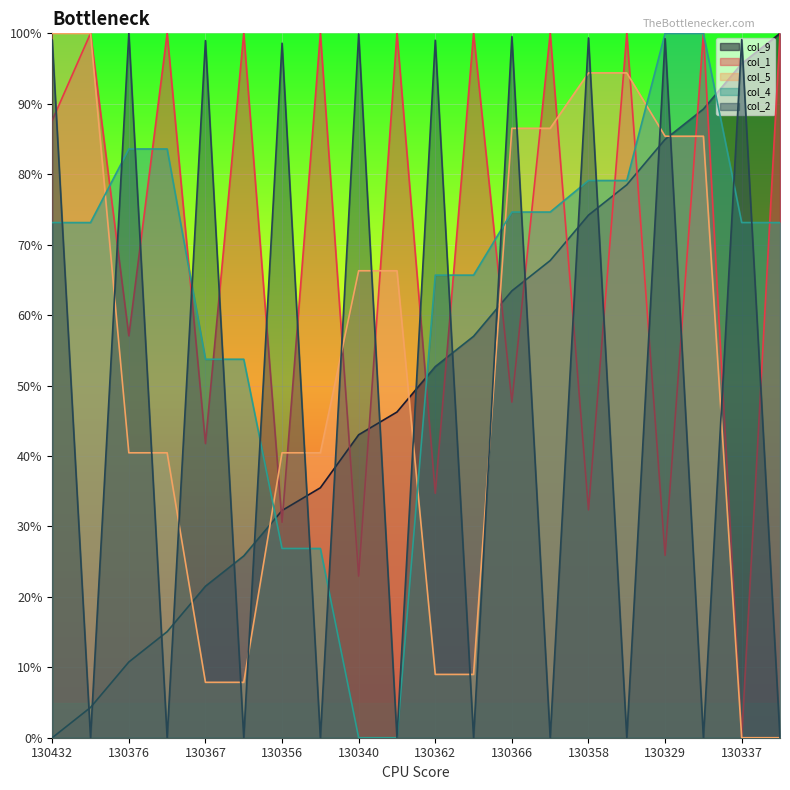

What is the total value across all series at 130358?

379.4